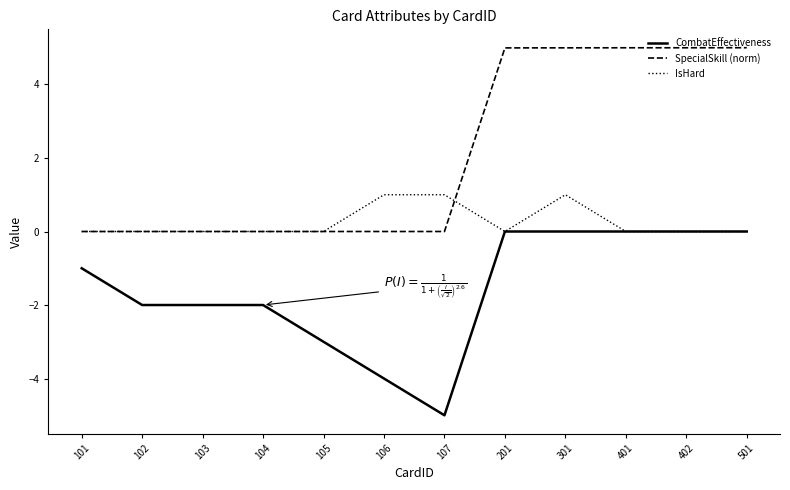

Rank the series by their maximum value, from lowest to highest.

CombatEffectiveness, IsHard, SpecialSkill (norm)